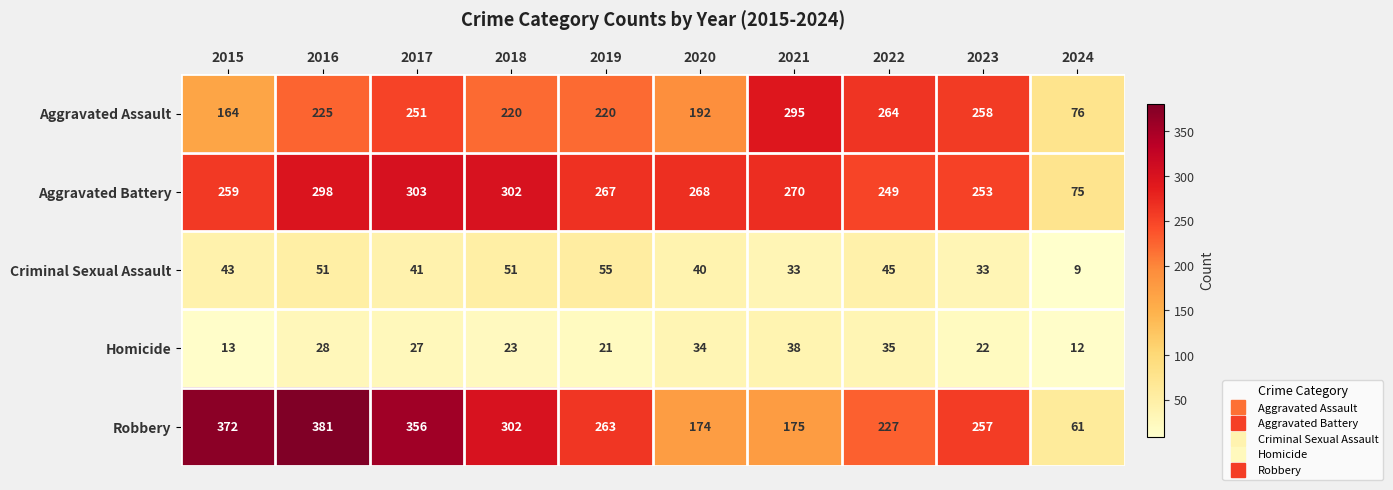

What is the average value of the Homicide series?

25